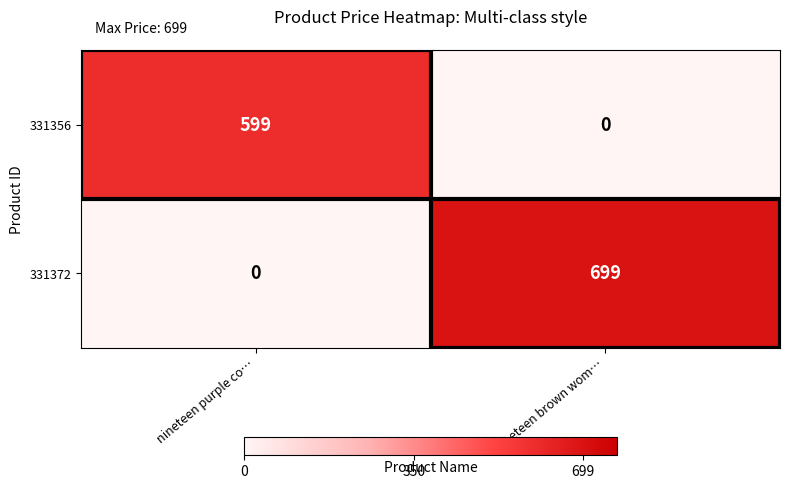

At nineteen brown wom…, list the series in order from smallest to largest.

331356, 331372